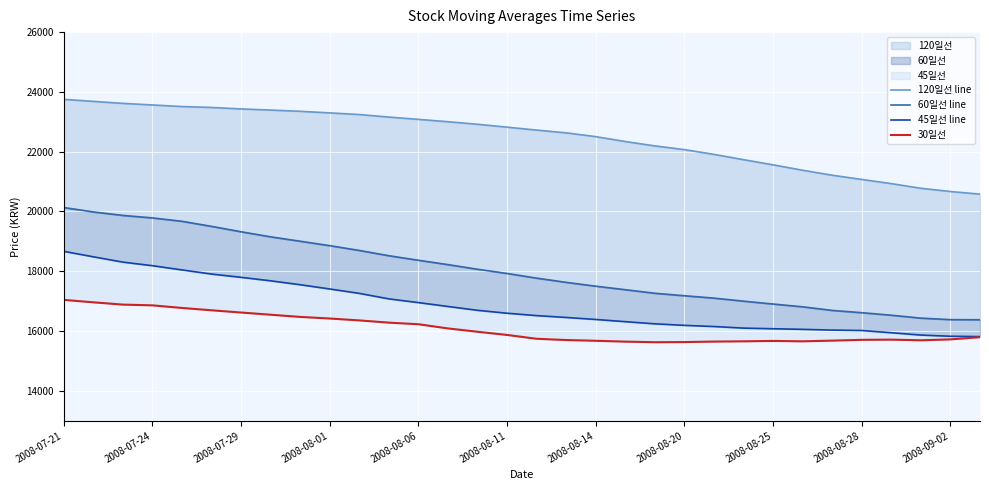

True or false: 45일선 line has a value of 16077.8 at 2008-08-25.

True